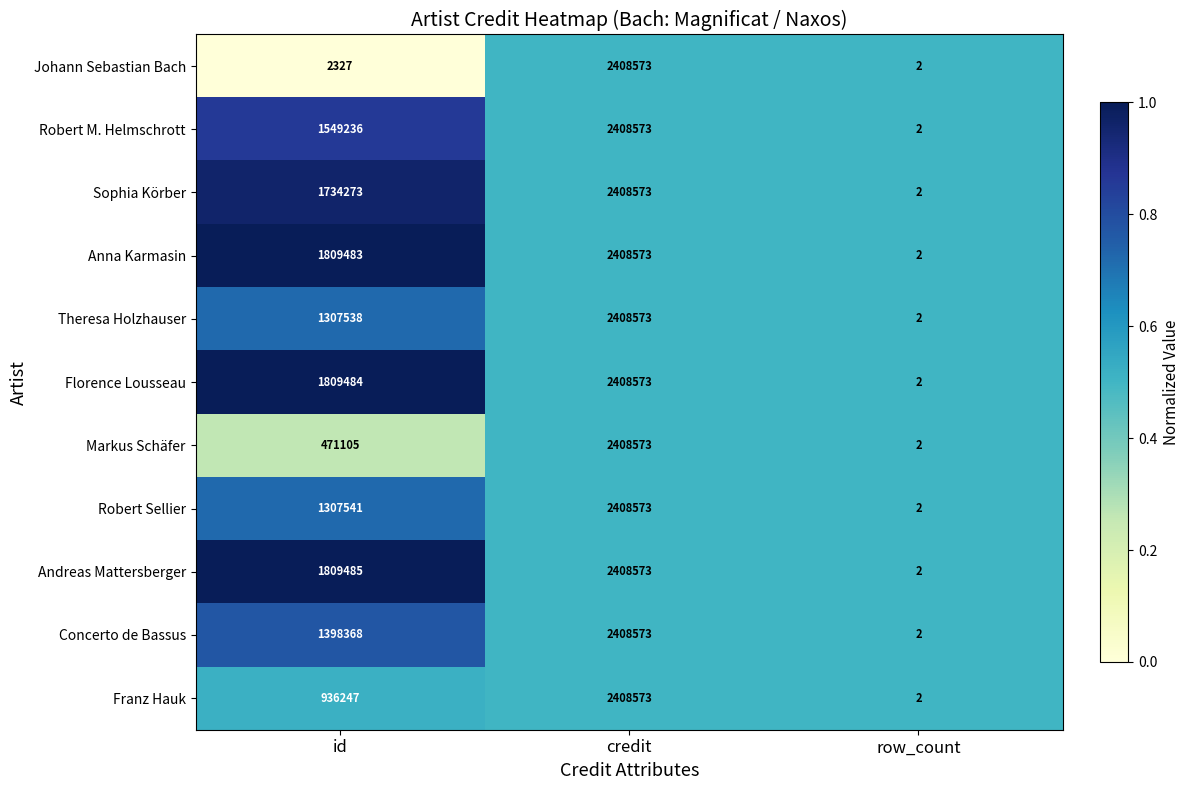

Where is Concerto de Bassus nearest to the value 1204287?

id